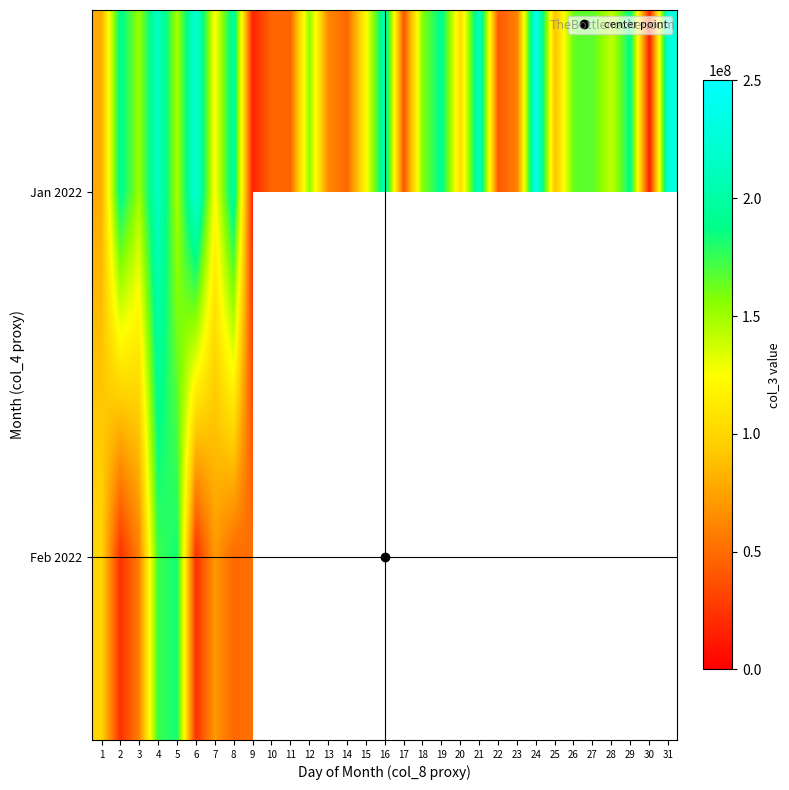

The value of Jan 2022 at 31 is 229275704.0. True or false?

True